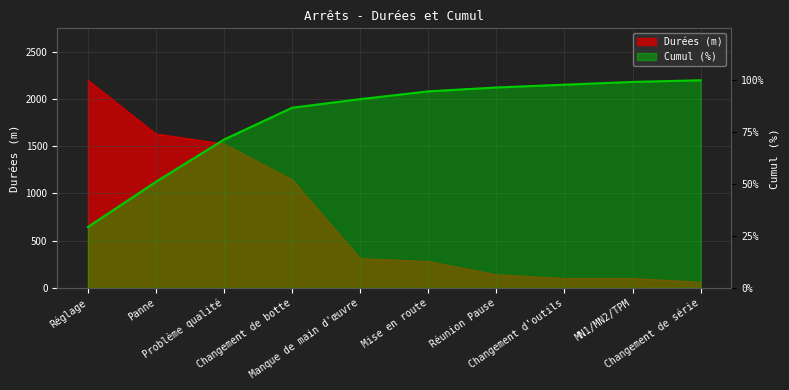

Rank the categories by Cumul (%) value from highest to lowest.

Changement de série, MN1/MN2/TPM, Changement d'outils, Réunion Pause, Mise en route, Manque de main d'œuvre, Changement de botte, Problème qualité, Panne, Réglage